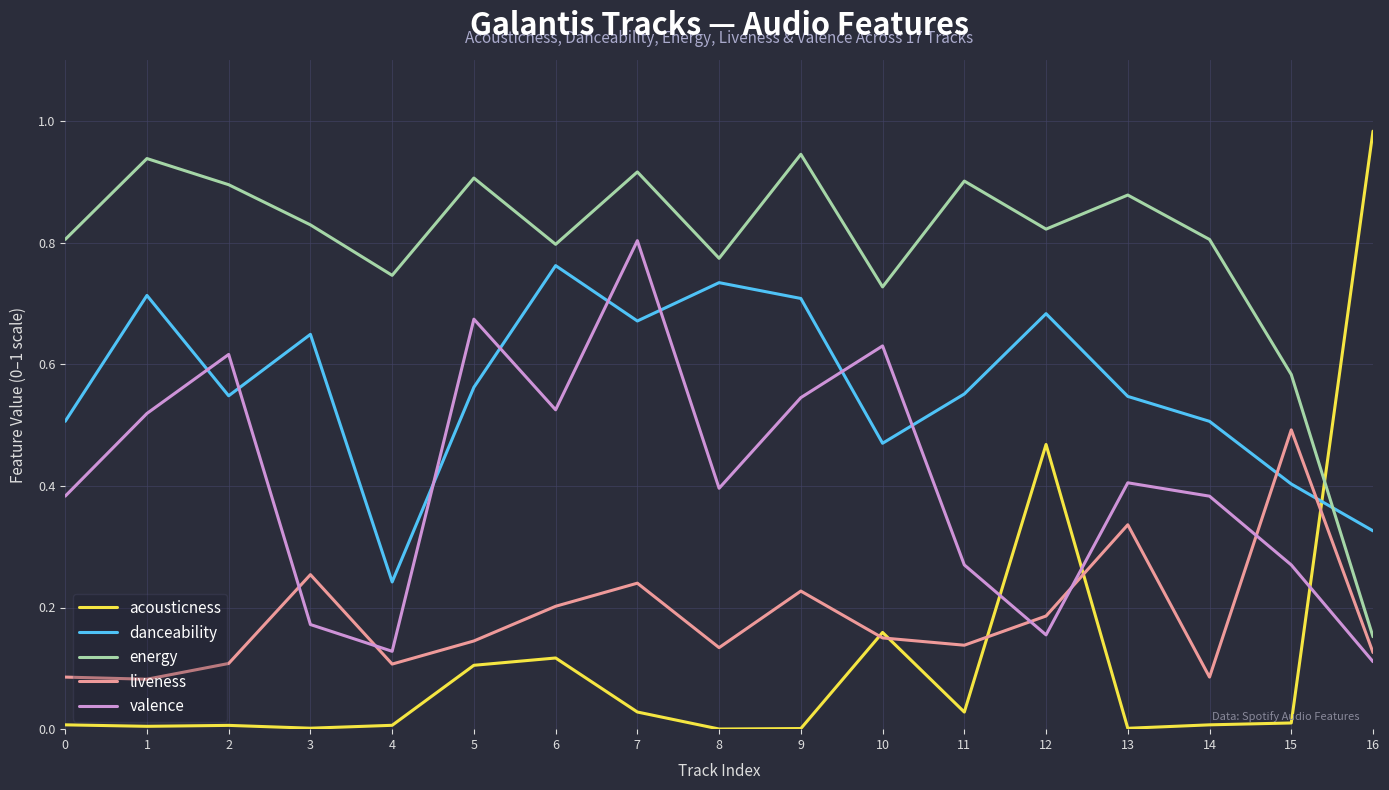

True or false: liveness and energy intersect in this chart.

False